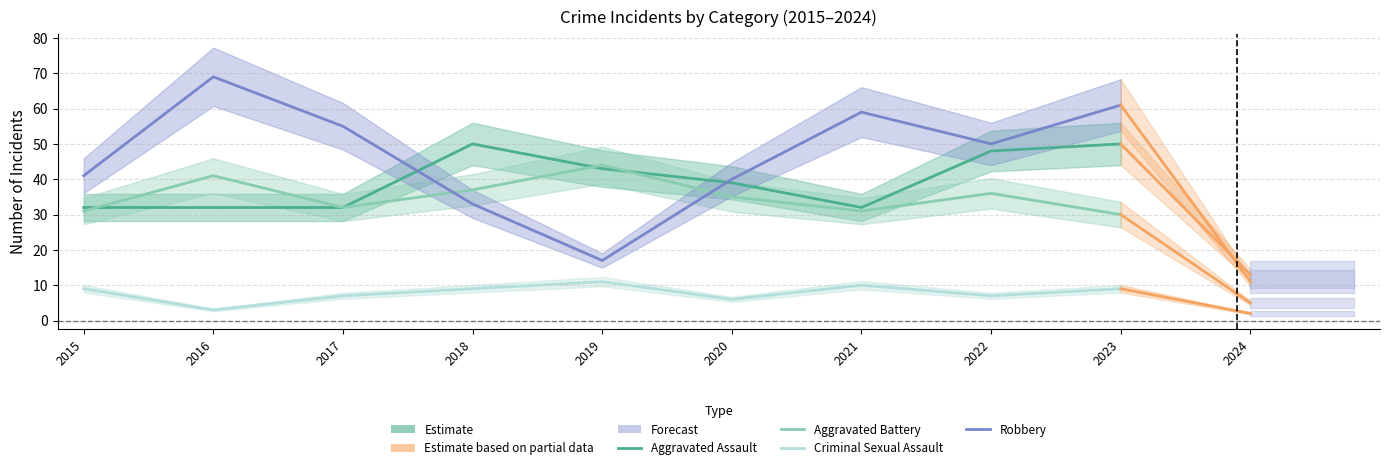

True or false: Aggravated Battery and Criminal Sexual Assault cross at least once.

False